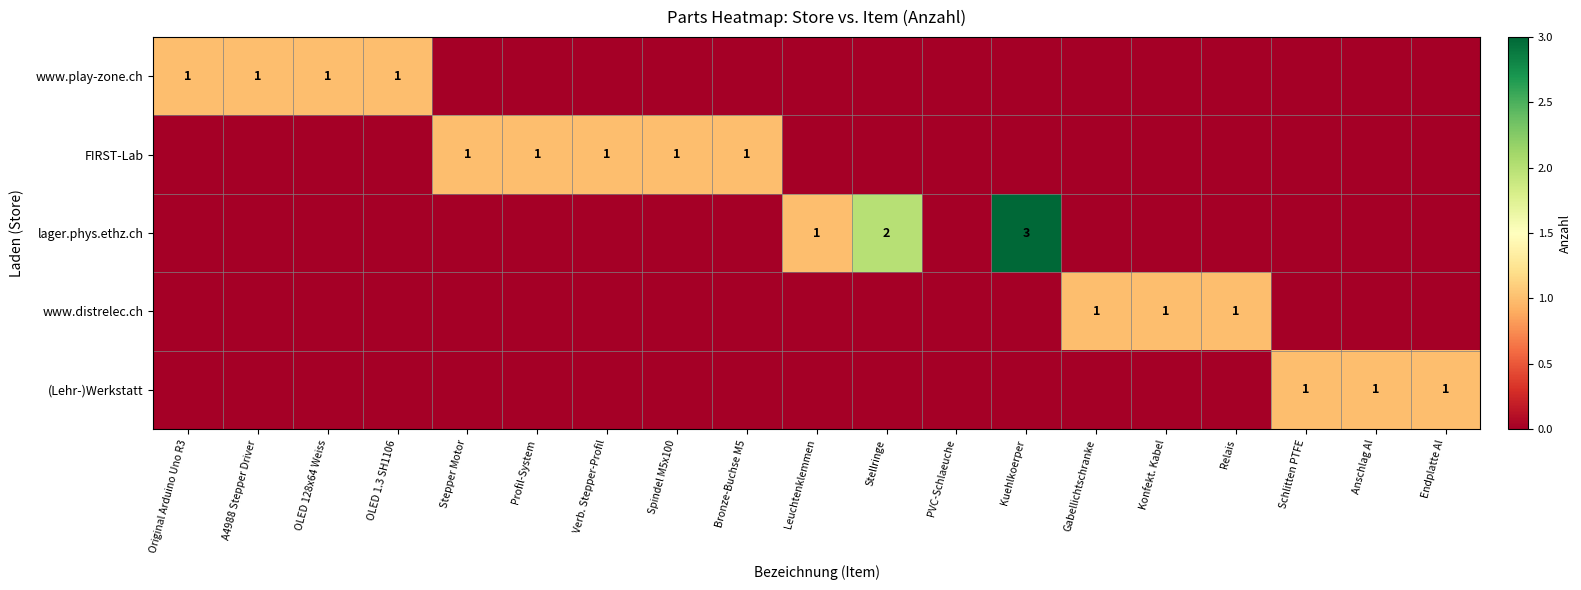

What is the difference between the highest and lowest values at Anschlag Al?

1